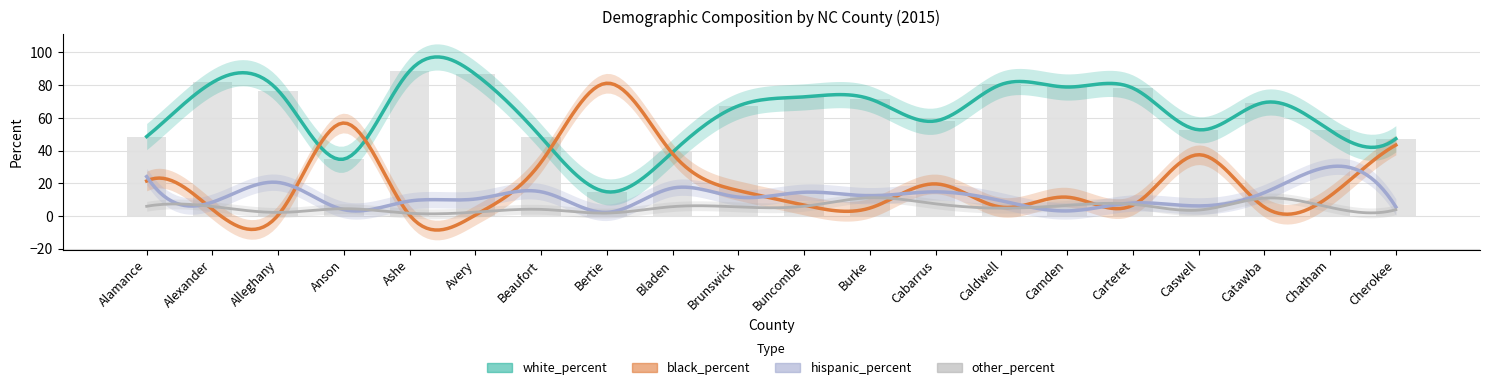

What is the lowest value of the other_percent series?

1.7